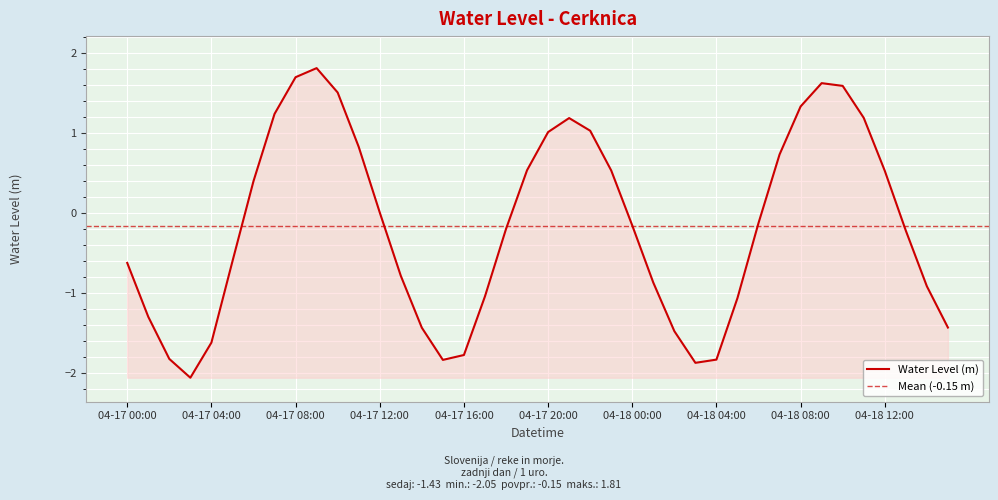

What is the maximum value for Water Level (m)?

1.8